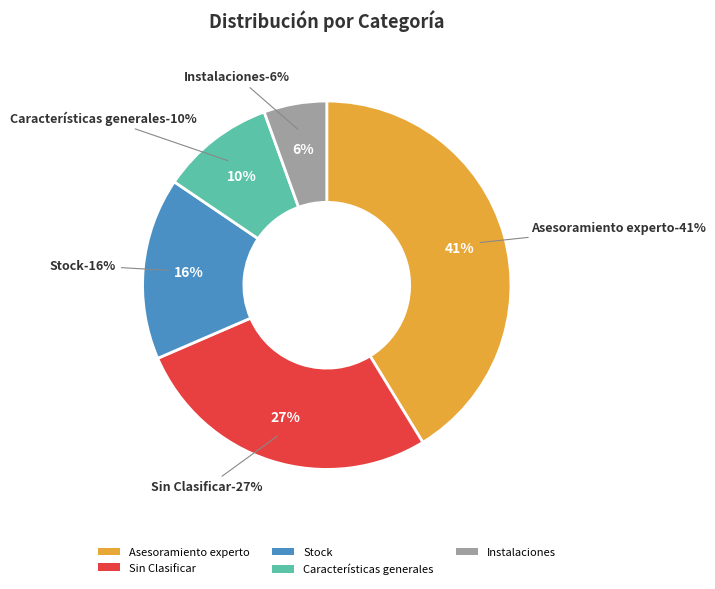

Does Características generales account for over 50% of the chart?

No